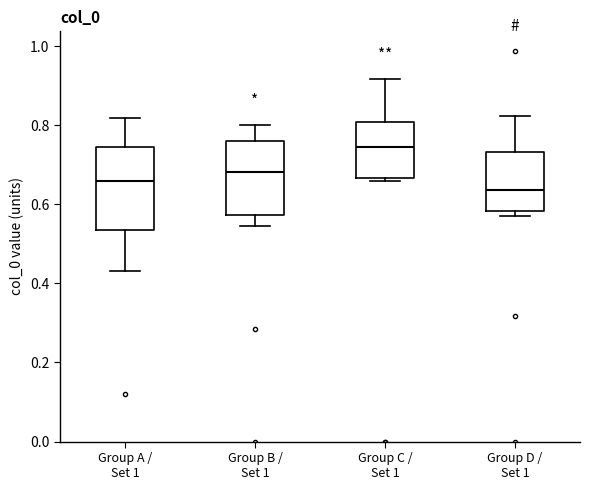

Which box has the highest median line?

Group C / Set 1